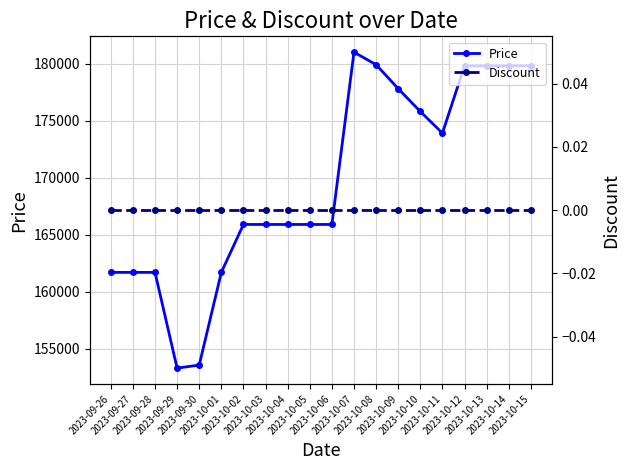

The Price series shows 103535 at 2023-09-30. True or false?

False